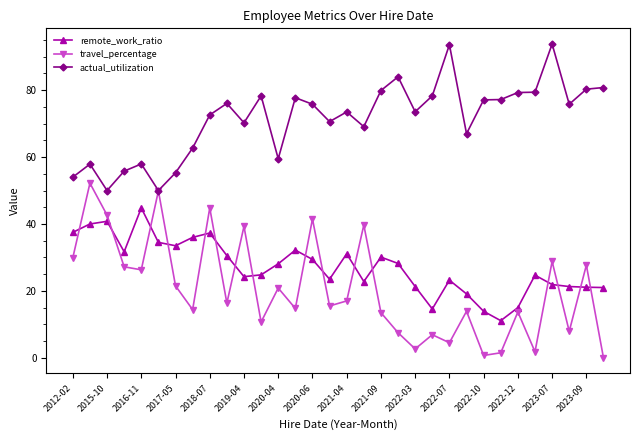

At how many categories does at least one series exceed 46?

32